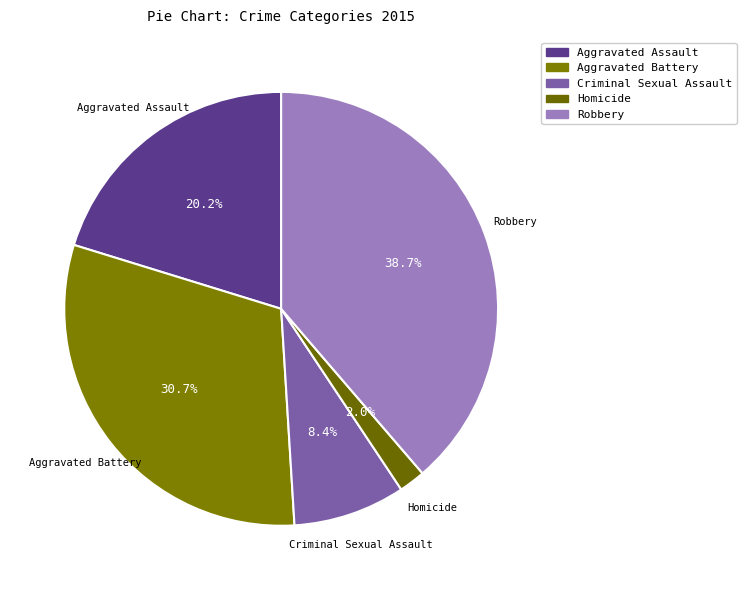

Is Aggravated Assault the majority of the pie?

No